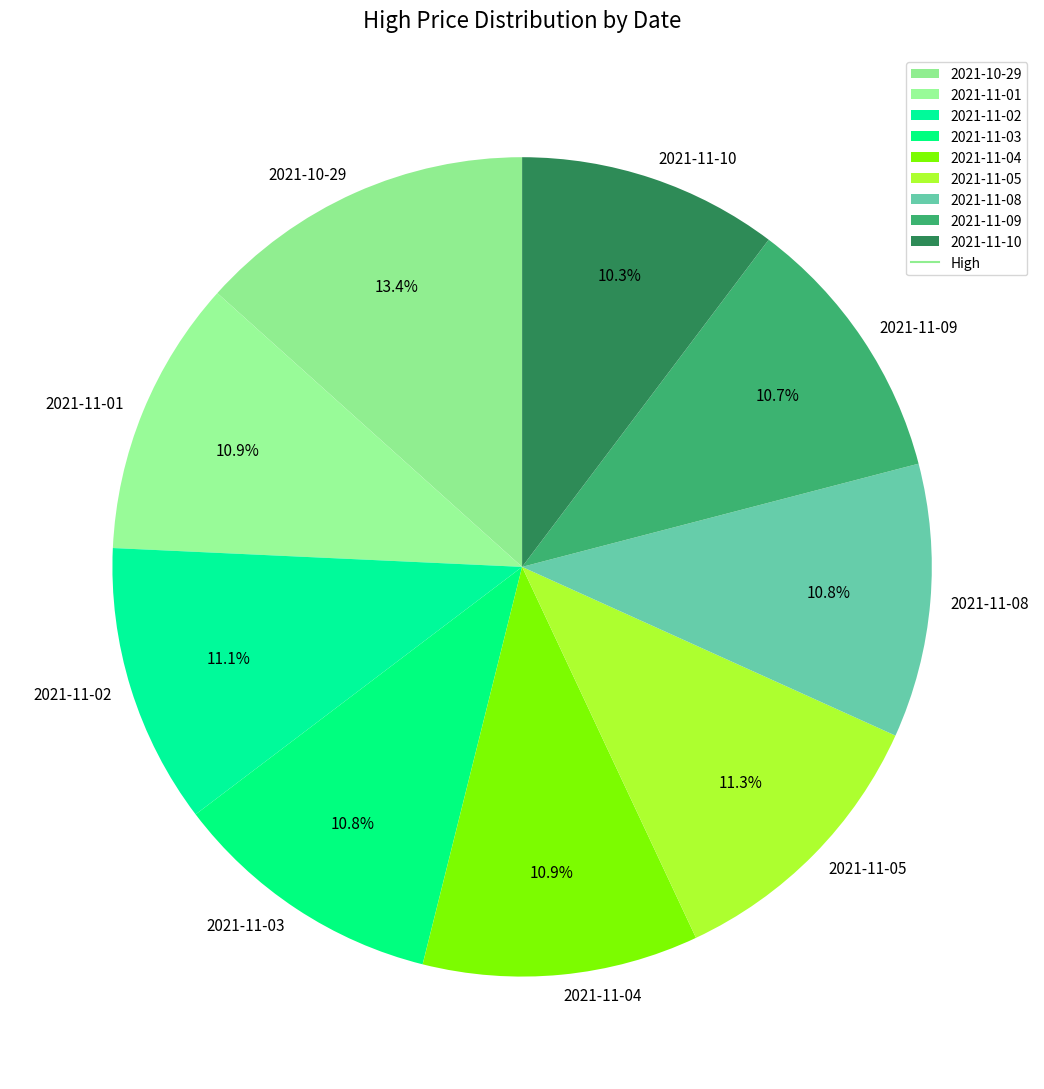

Approximately how many times larger is the value at 2021-11-02 compared to 2021-11-05?

1.0